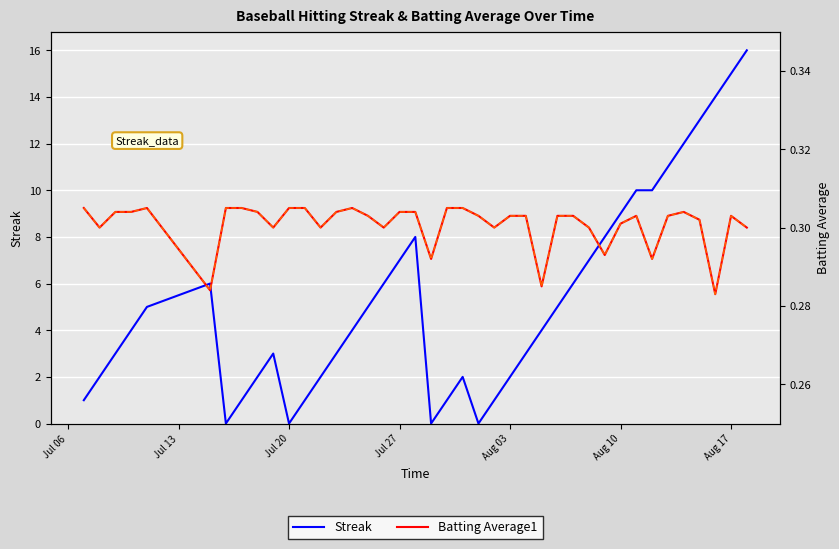

What is the maximum value for Streak?

16